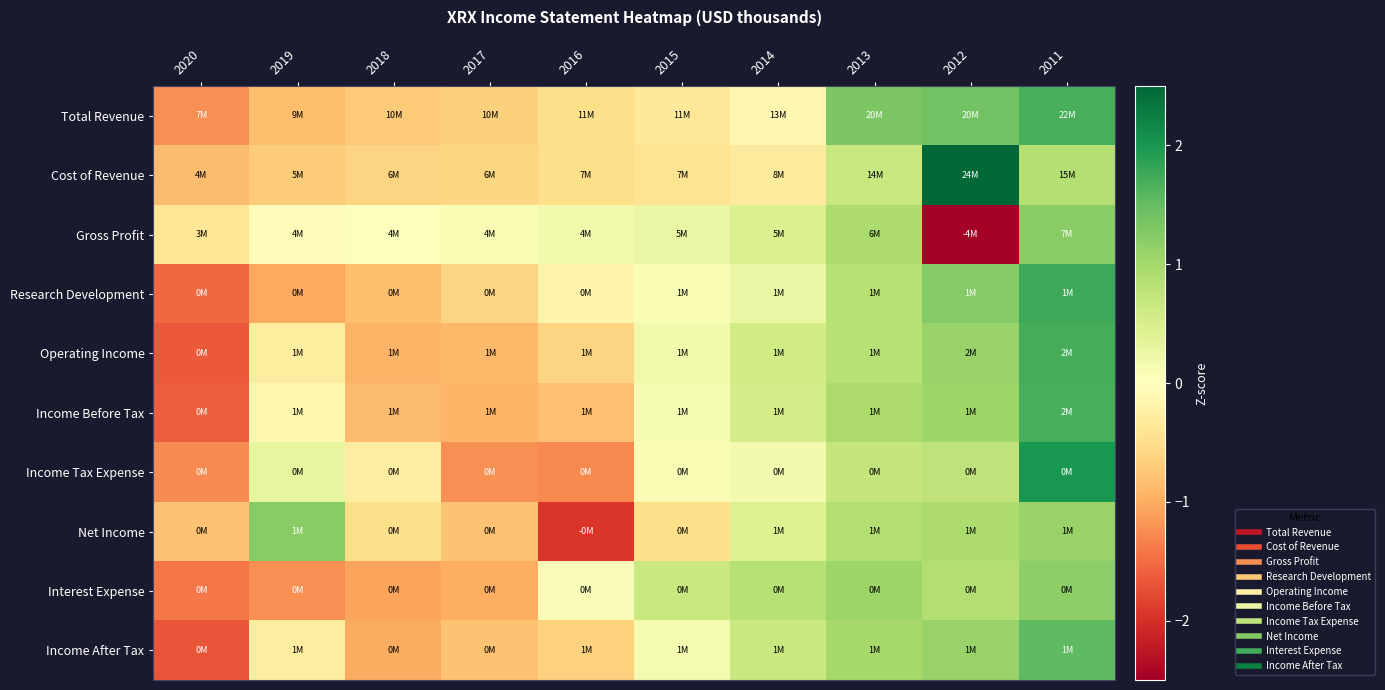

What is the maximum value shown in the chart?

2.5